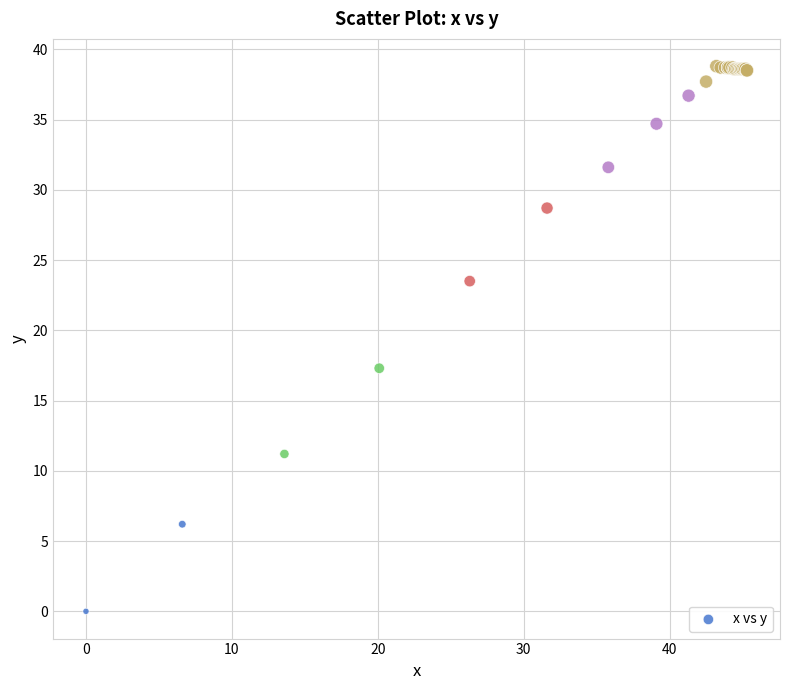

What Y value in the scatter plot is closest to 19?

17.3